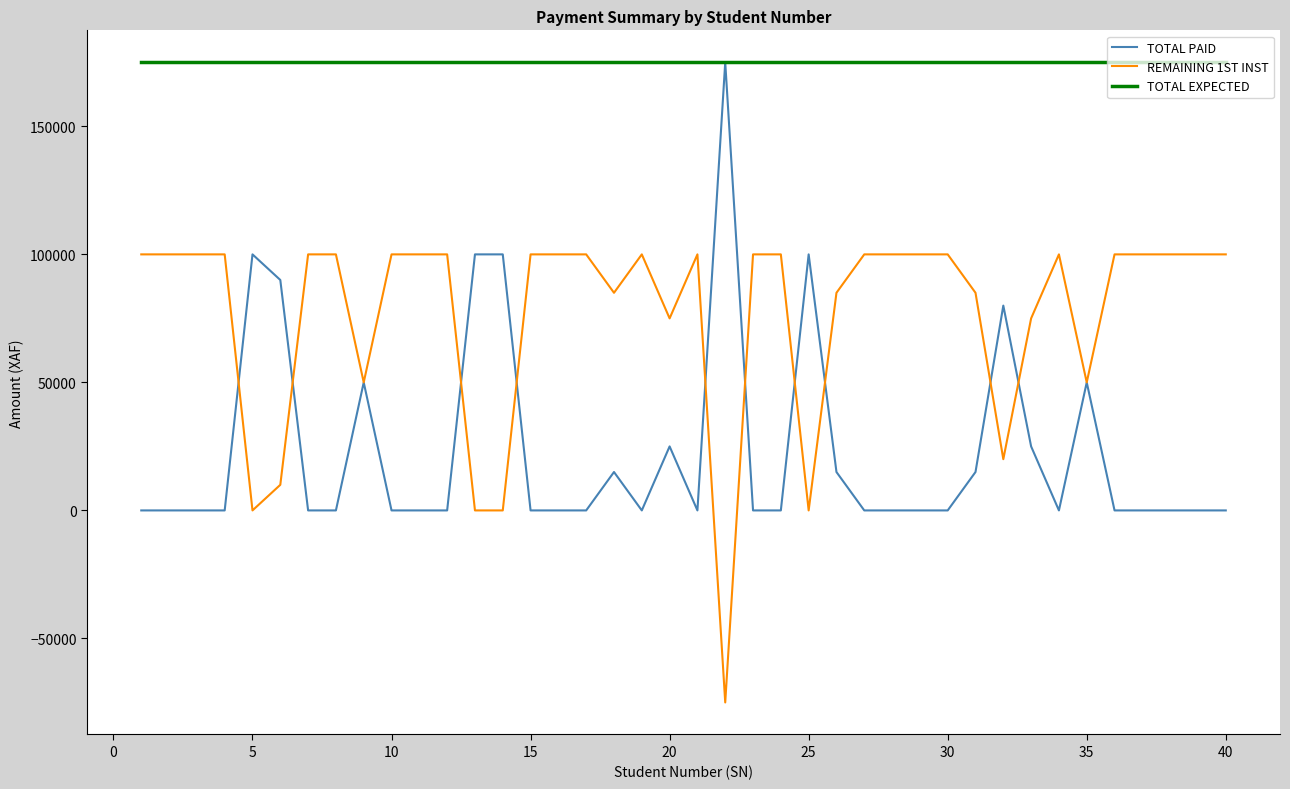

Which series has the largest total across all categories?

TOTAL EXPECTED